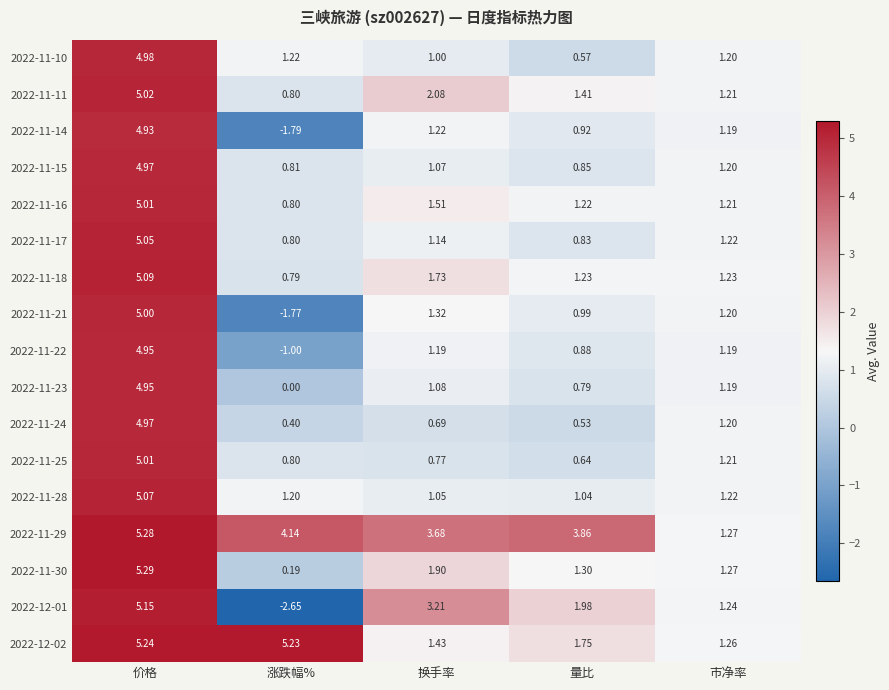

At which category does the chart reach its peak across all series?

价格